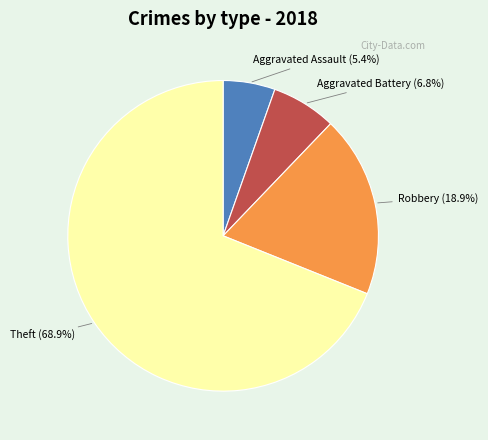

Which slice is the smallest?

Aggravated Assault